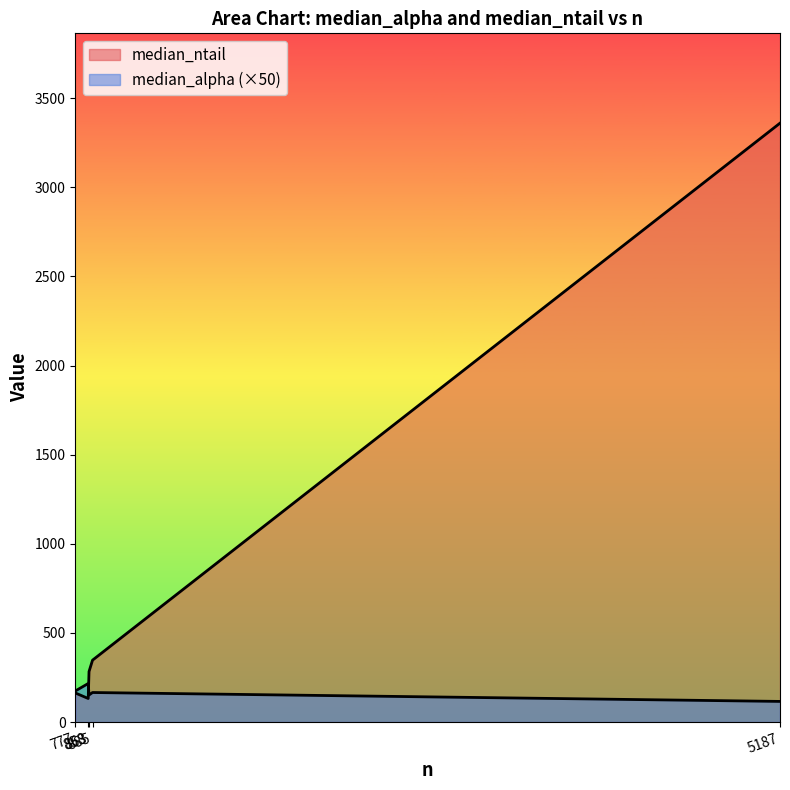

How many lines are shown in the chart?

2